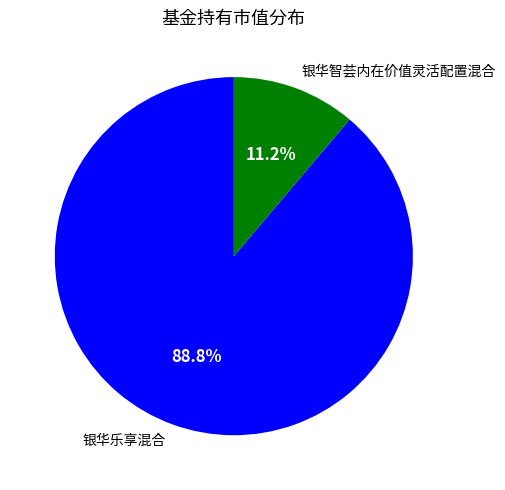

True or false: 银华智荟内在价值灵活配置混合 accounts for 6% of the total.

False